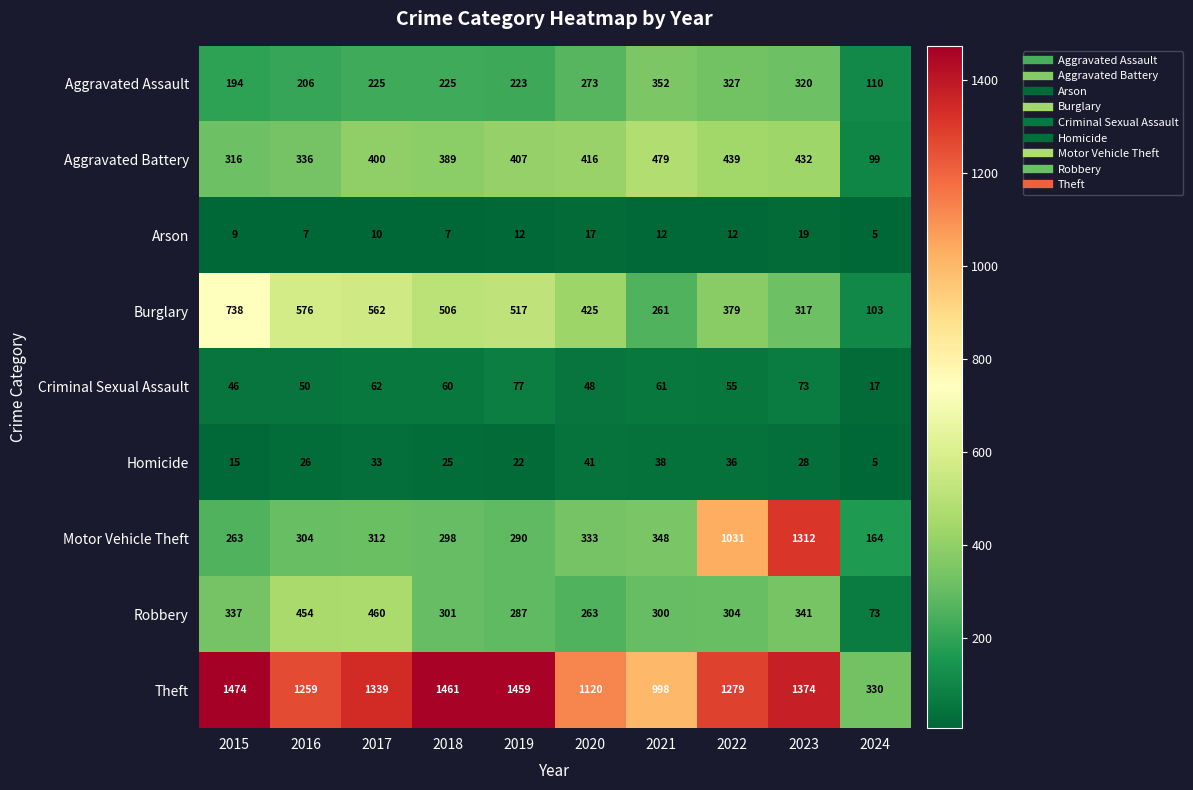

Which series has the widest spread of values?

Motor Vehicle Theft